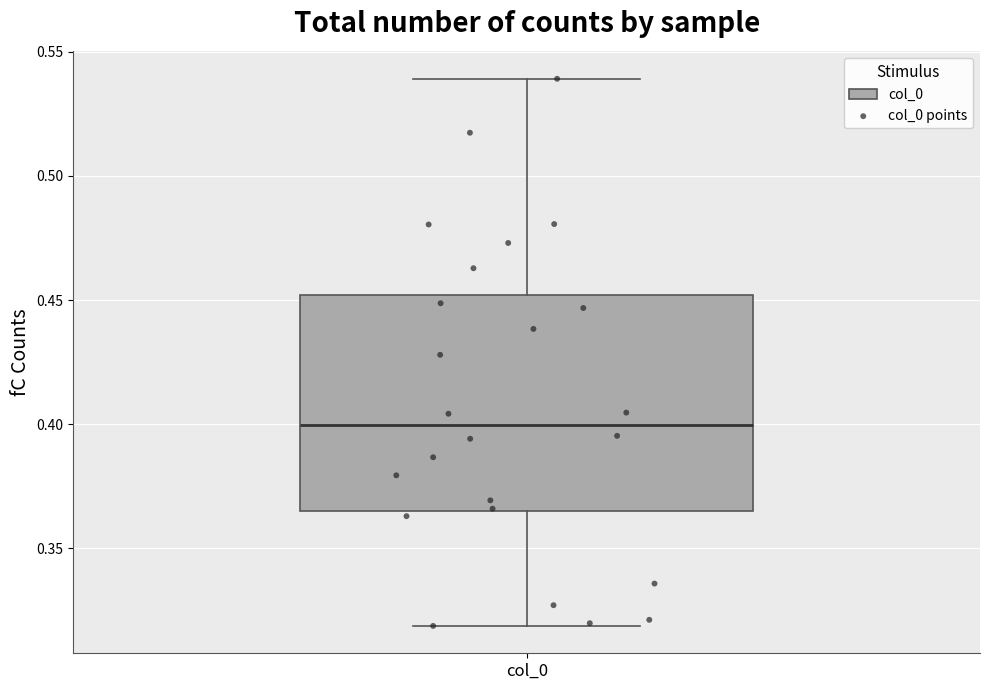

Read this box plot against the y-axis: the position of the median line, the range covered by the box, and the ends of both whiskers. The values are not printed on the chart, so give them approximately, as read against the axis.

median 0.400, box 0.365 to 0.450, whiskers 0.320 to 0.540